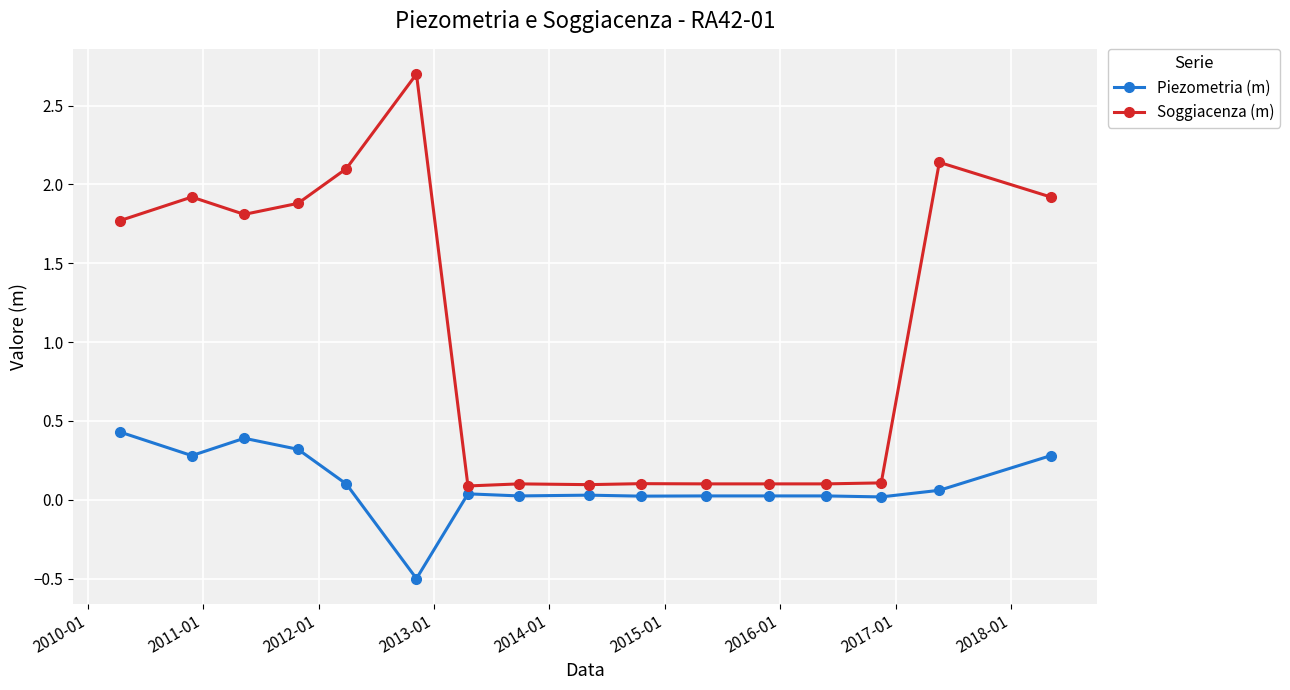

What are all the series names shown in the legend?

Piezometria (m), Soggiacenza (m)